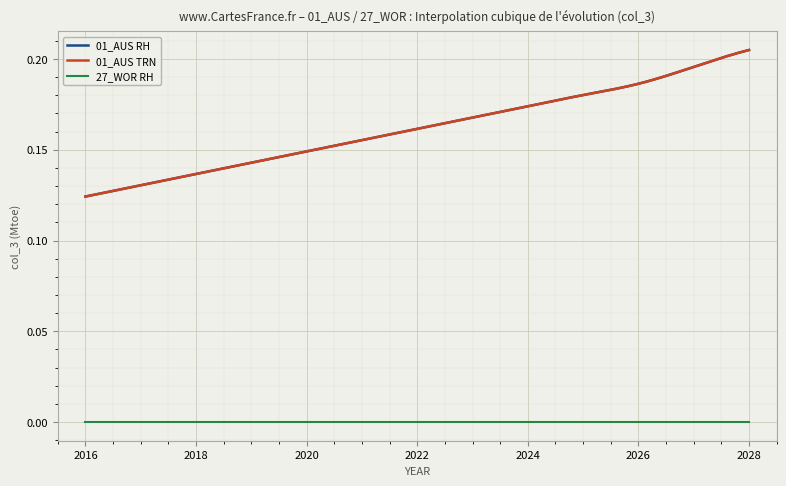

True or false: 01_AUS TRN and 27_WOR RH cross at least once.

False